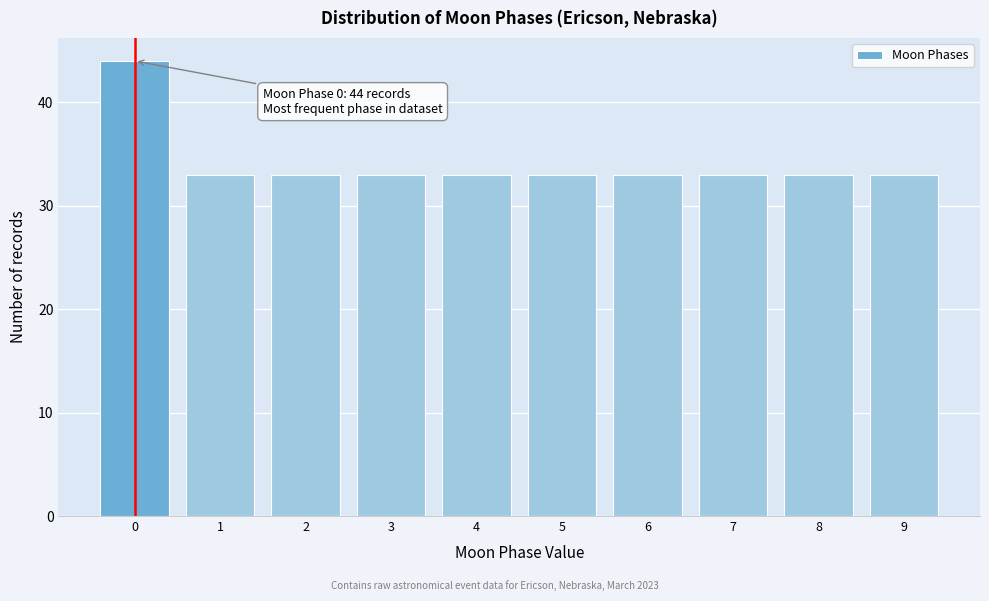

Which range on the x-axis has the tallest bar?

-0.5 to 0.5